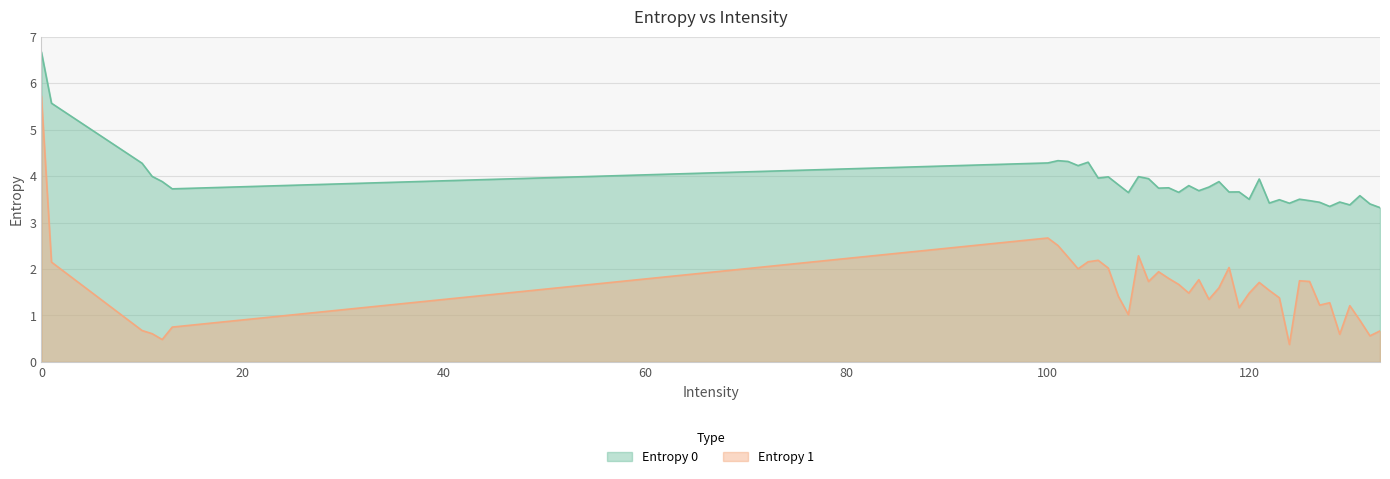

True or false: Entropy 0 and Entropy 1 intersect in this chart.

False